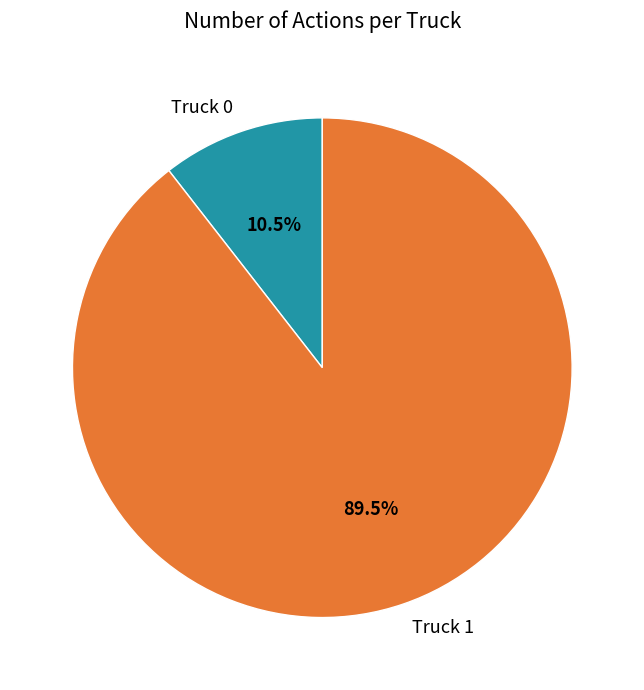

What is the smallest slice in the pie chart?

Truck 0